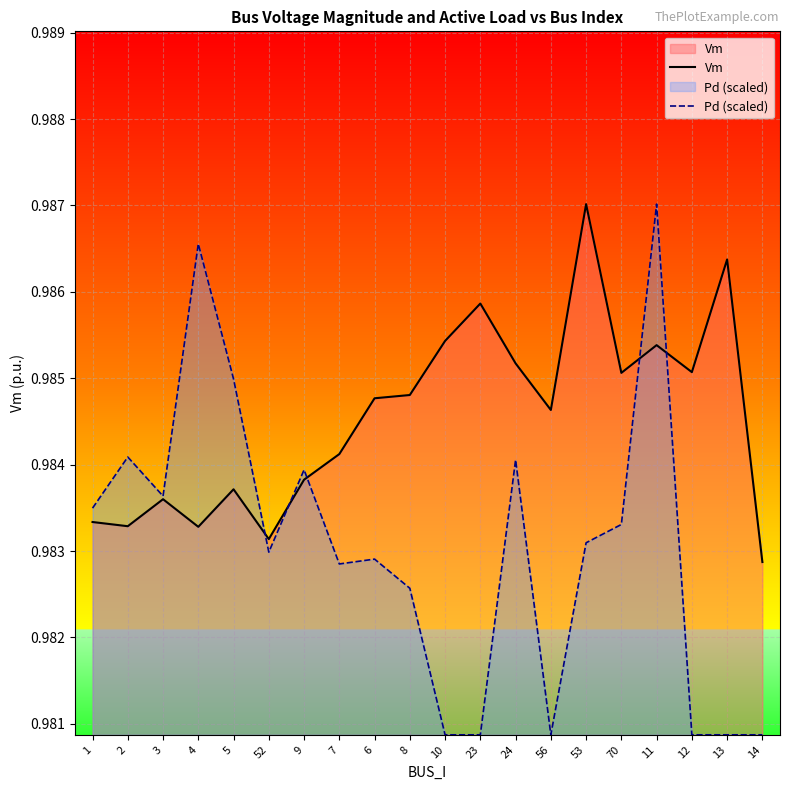

True or false: Pd (scaled) has more than 1 interior local peaks.

True